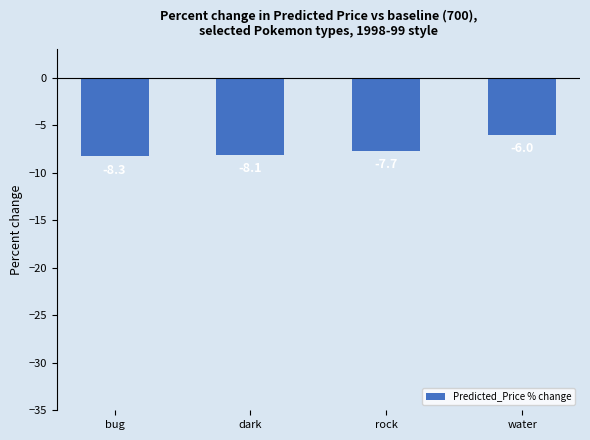

How many data points does each series have?

4